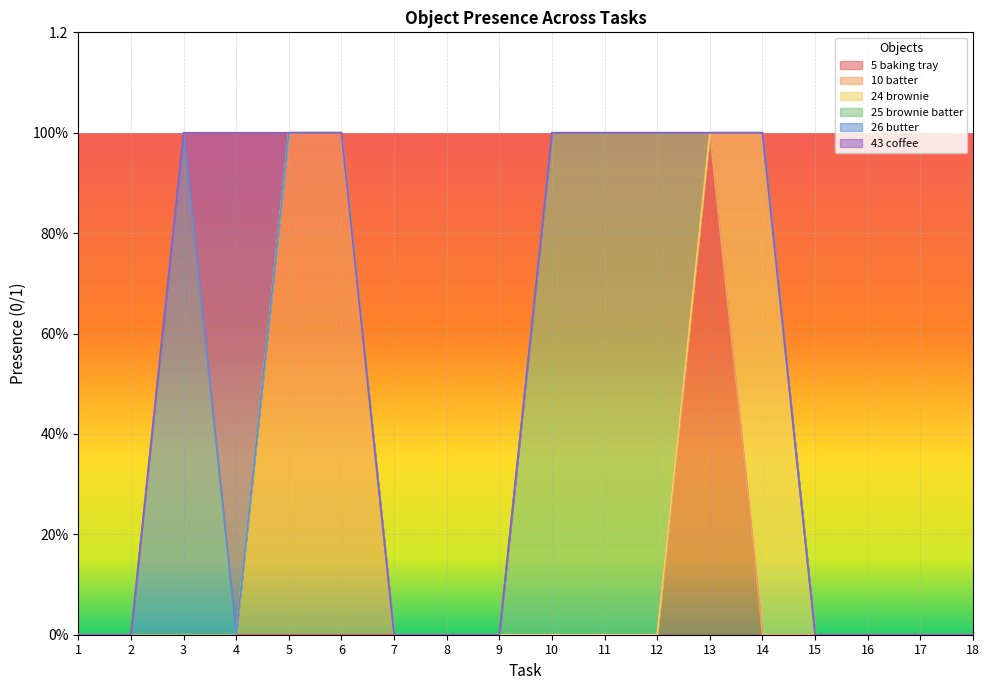

The Object_24_brownie series shows 0 at 16. True or false?

False